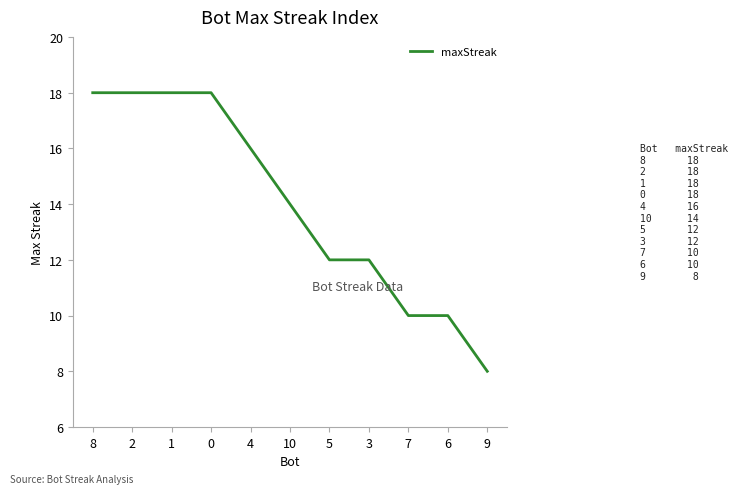

Is it true that the value at 2 is 31?

False